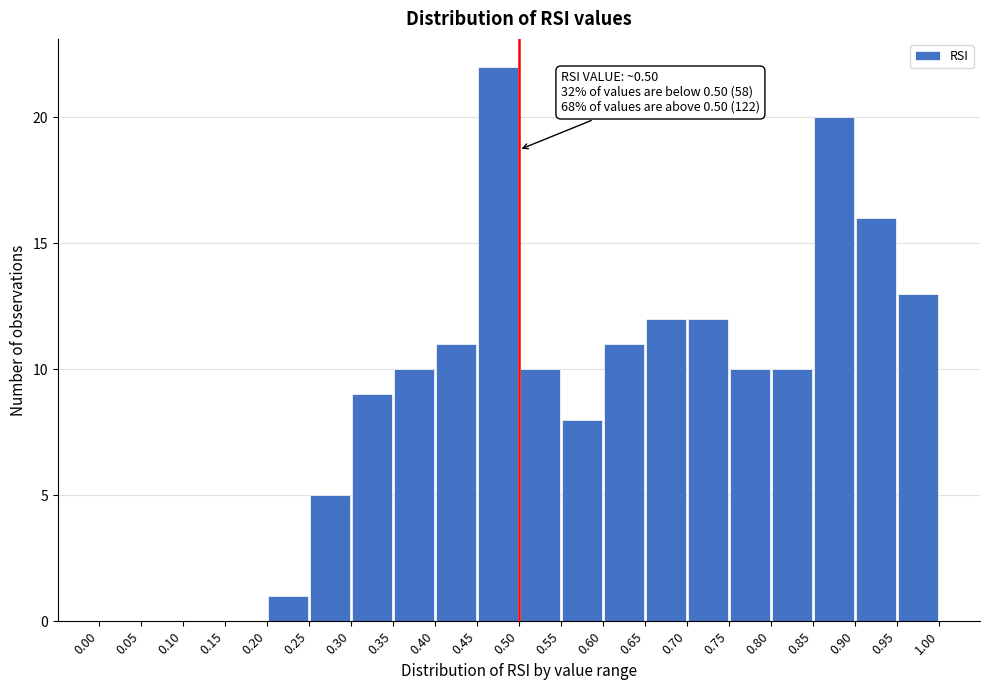

Which range on the x-axis has the tallest bar?

0.45 to 0.50